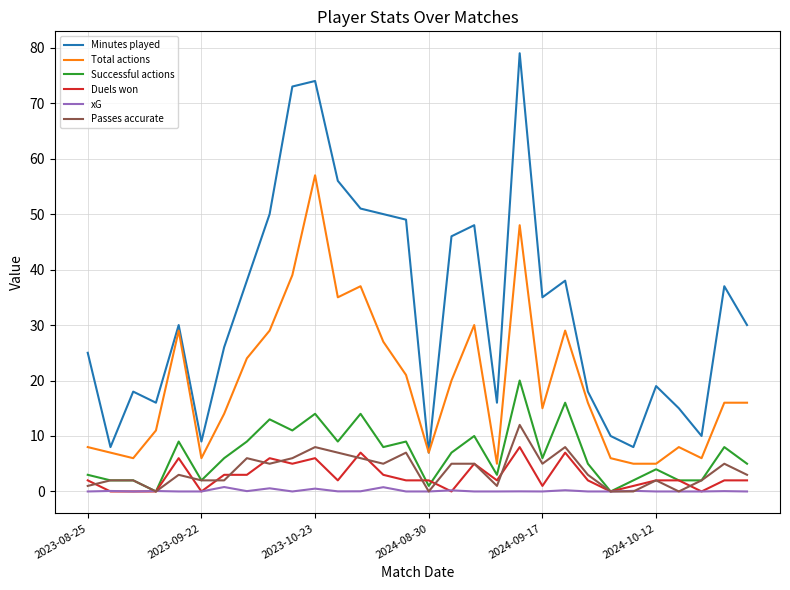

Which series has the largest total across all categories?

Minutes played